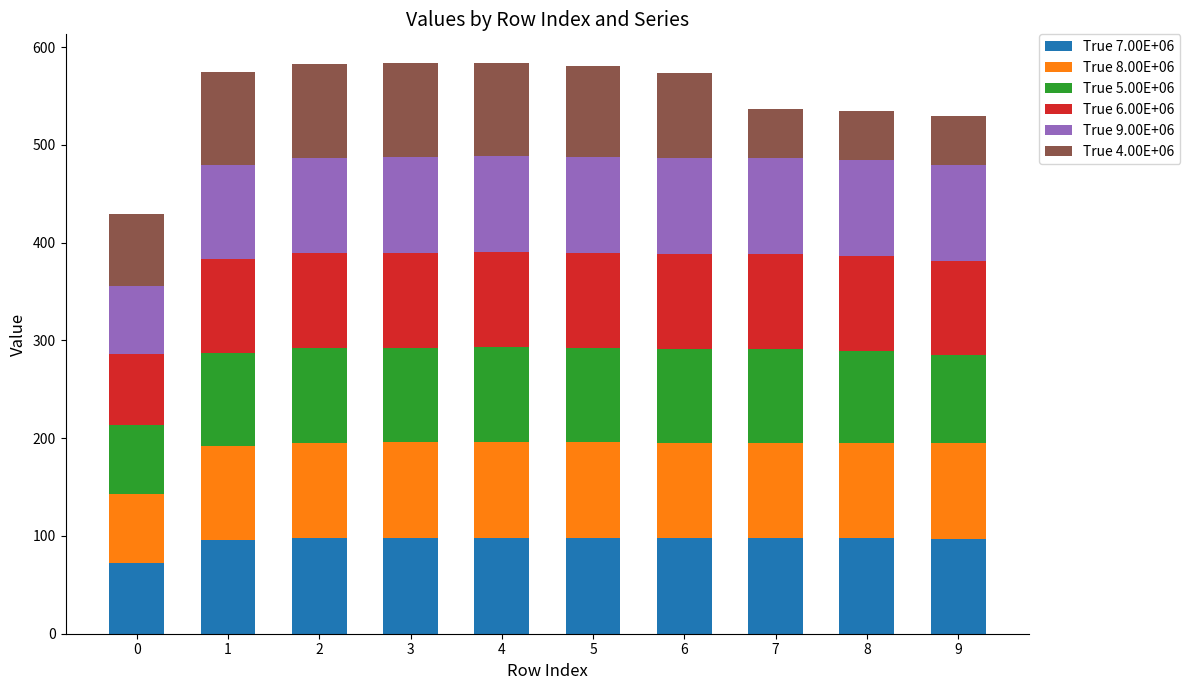

What is the total value across all series at 1?

574.8